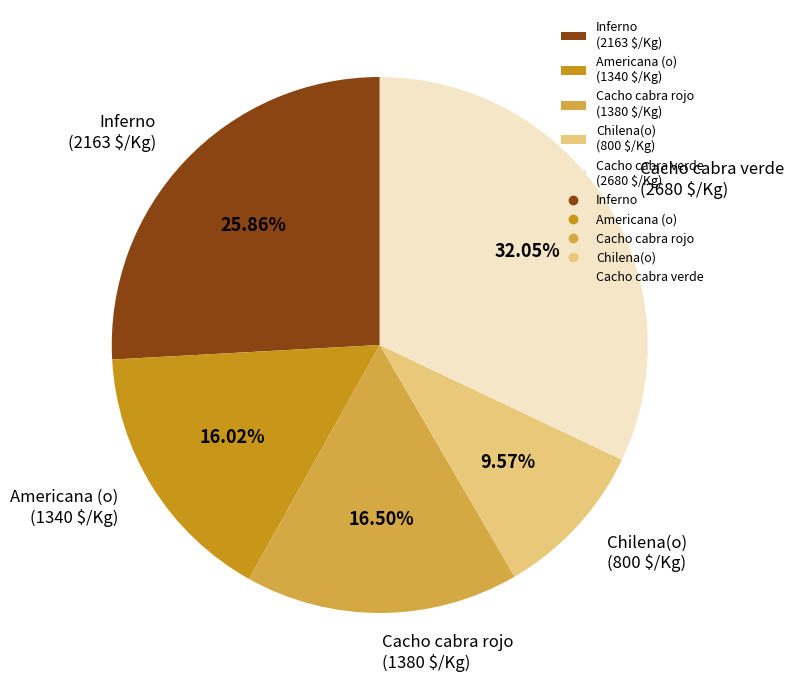

To the nearest percent, what is the difference between the largest and smallest slice percentages?

22%